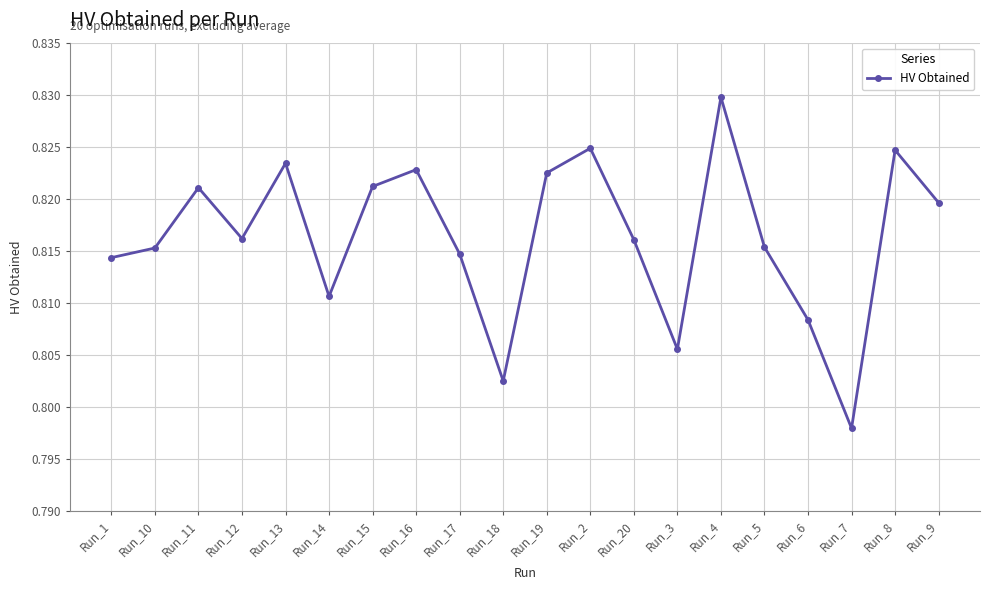

What is the label of the 11th point from the right?

Run_18